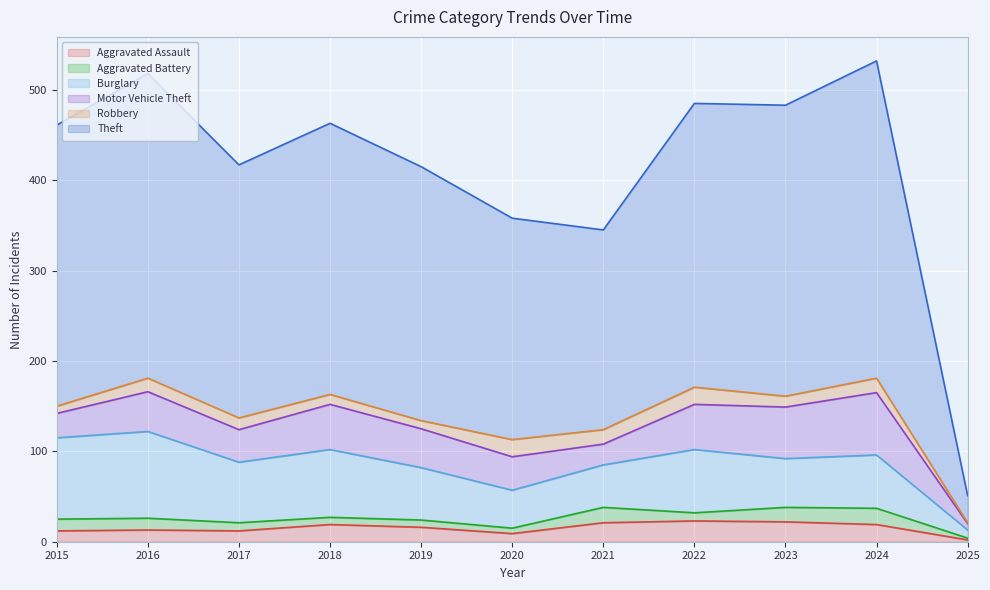

Reading right to left, transcribe all the data shown in this chart.

Aggravated Assault: 2025=2	2024=19	2023=22	2022=23	2021=21	2020=9	2019=16	2018=19	2017=12	2016=13	2015=12
Aggravated Battery: 2025=2	2024=18	2023=16	2022=9	2021=17	2020=6	2019=8	2018=8	2017=9	2016=13	2015=13
Burglary: 2025=9	2024=59	2023=54	2022=70	2021=47	2020=42	2019=58	2018=75	2017=67	2016=96	2015=90
Motor Vehicle Theft: 2025=7	2024=69	2023=57	2022=50	2021=23	2020=37	2019=43	2018=50	2017=36	2016=44	2015=27
Robbery: 2025=1	2024=16	2023=12	2022=19	2021=16	2020=19	2019=9	2018=11	2017=13	2016=15	2015=8
Theft: 2025=30	2024=351	2023=322	2022=314	2021=221	2020=245	2019=281	2018=300	2017=280	2016=337	2015=311